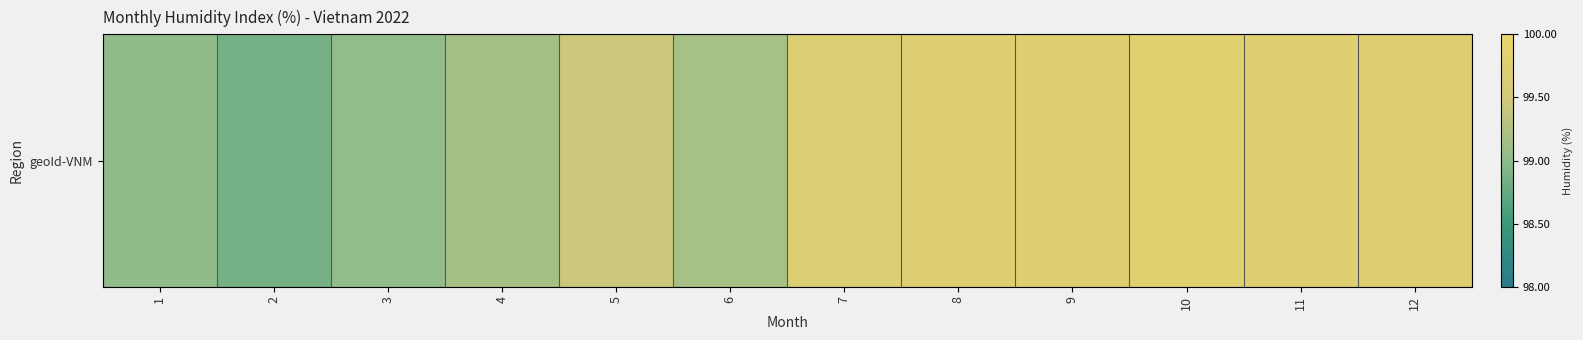

Approximately how many times larger is the value at 6 compared to 8?

1.0